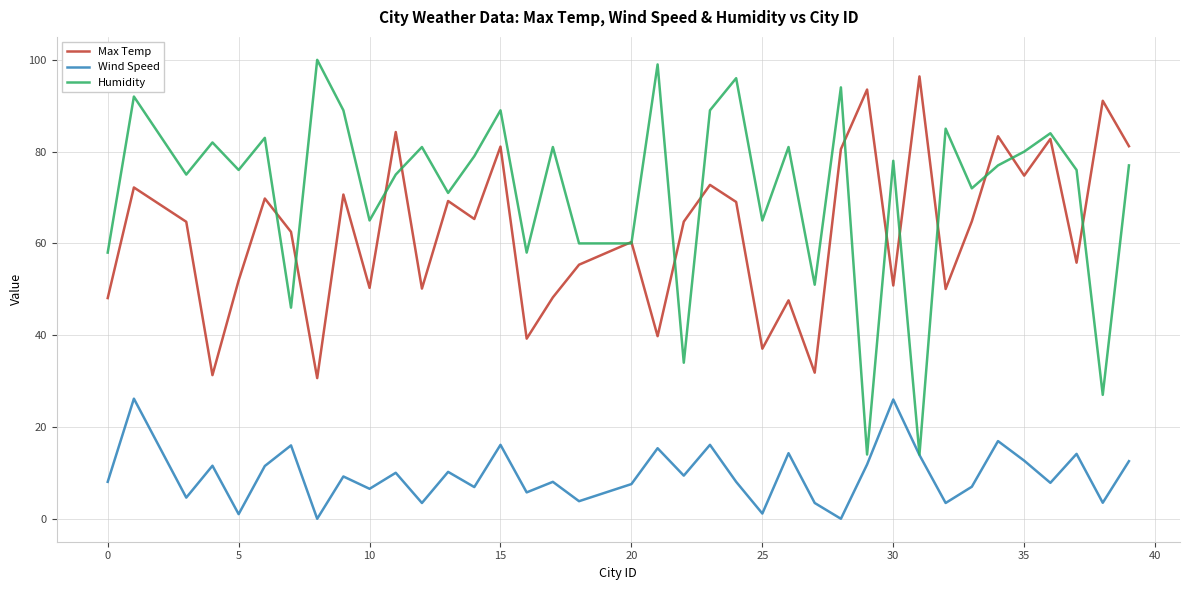

Which series has the largest range (max minus min)?

Humidity